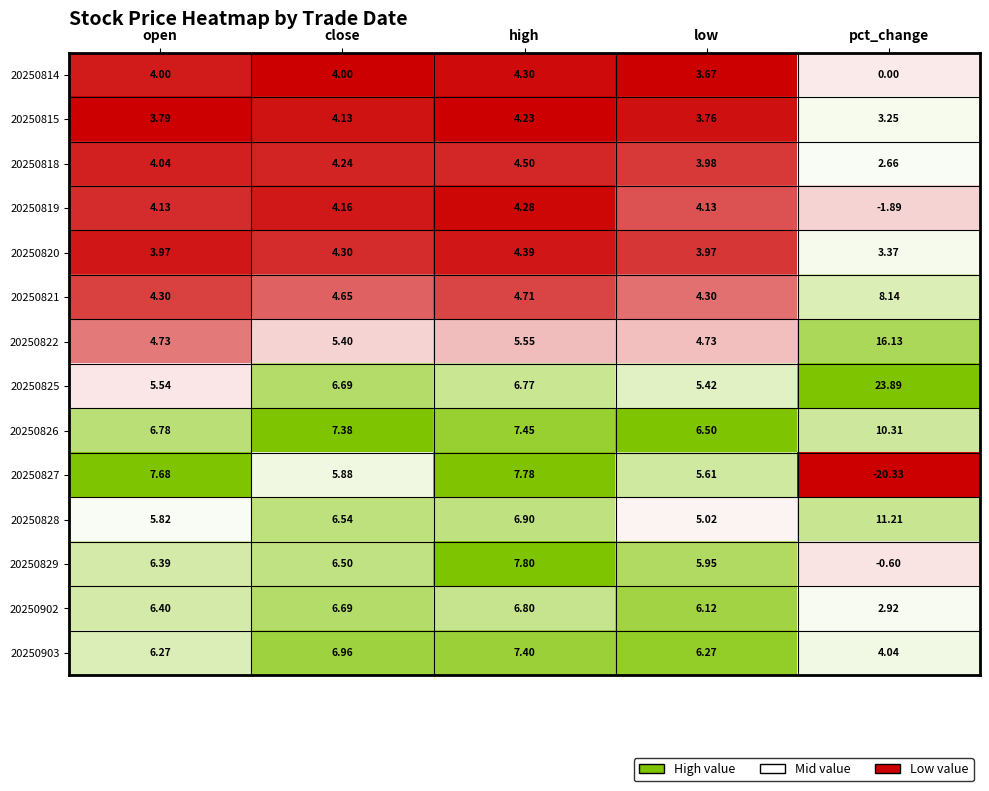

How many series are shown in this chart?

14